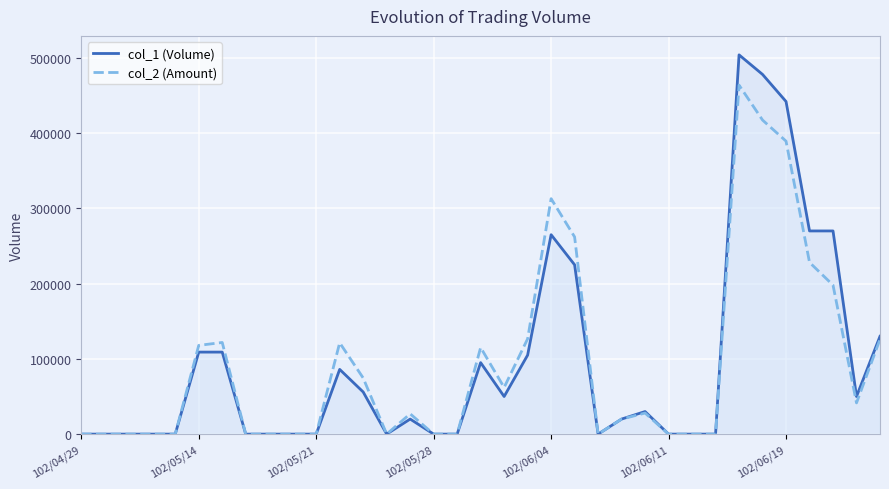

Reading right to left, extract all data points from this chart.

col_1 (Volume): 130000	50000	270000	270000	442000	478000	504000	0	0	0	30000	20000	0	225000	265000	105000	50000	95000	0	0	20000	0	56000	86000	0	0	0	0	109000	109000	0	0	0	0	0
col_2 (Amount): 126000	41500	198000	228200	389330	417330	463760	0	0	0	28000	20000	0	262050	312900	126630	62000	115100	0	0	27000	0	74580	121360	0	0	0	0	121790	117920	0	0	0	0	0